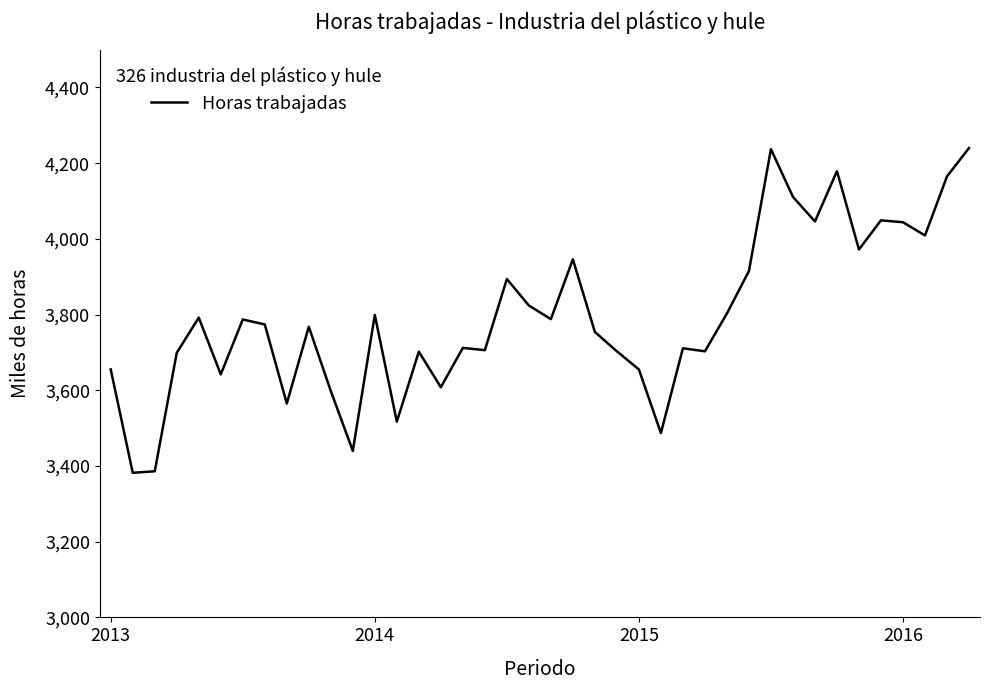

What is the maximum value shown in the chart?

4240